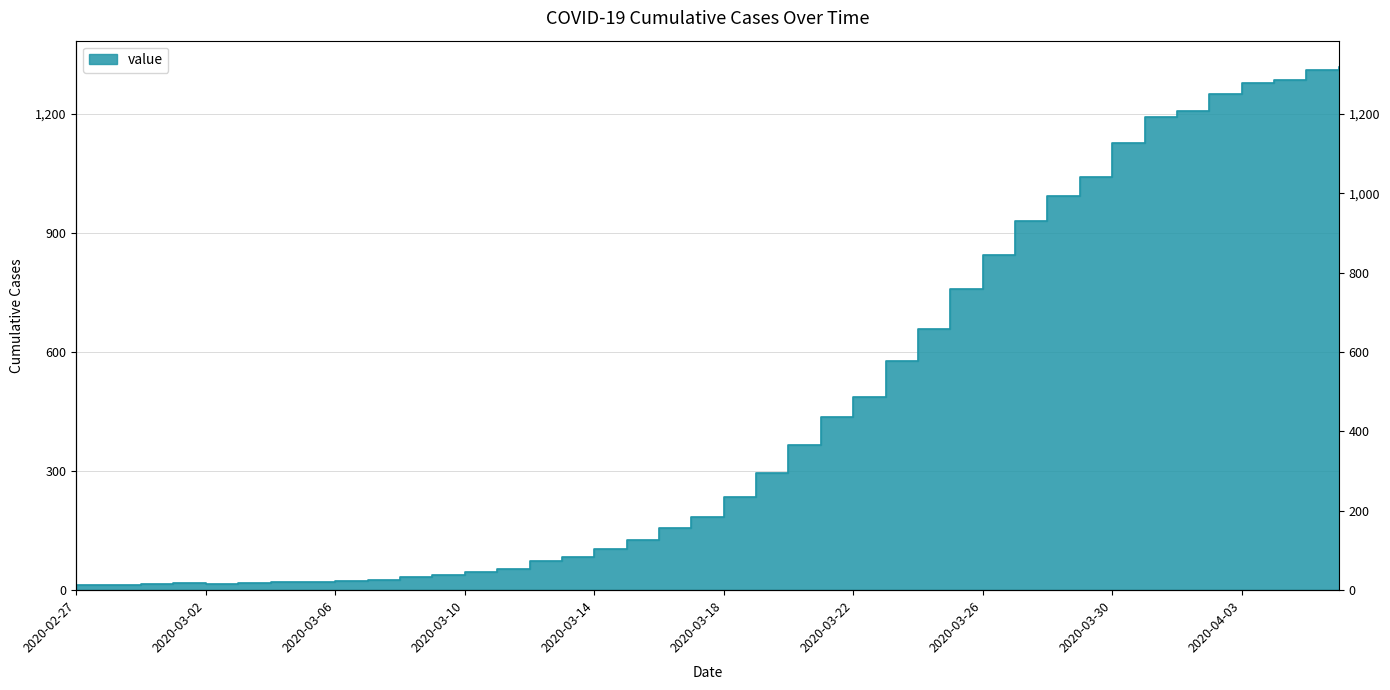

Reading left to right, list all the values displayed in this chart.

2020-02-27=13	2020-02-28=14	2020-02-29=15	2020-03-01=17	2020-03-02=16	2020-03-03=18	2020-03-04=21	2020-03-05=21	2020-03-06=24	2020-03-07=26	2020-03-08=32	2020-03-09=38	2020-03-10=47	2020-03-11=54	2020-03-12=74	2020-03-13=84	2020-03-14=103	2020-03-15=127	2020-03-16=157	2020-03-17=185	2020-03-18=236	2020-03-19=296	2020-03-20=367	2020-03-21=437	2020-03-22=488	2020-03-23=578	2020-03-24=658	2020-03-25=759	2020-03-26=846	2020-03-27=930	2020-03-28=994	2020-03-29=1042	2020-03-30=1126	2020-03-31=1192	2020-04-01=1208	2020-04-02=1251	2020-04-03=1279	2020-04-04=1285	2020-04-05=1312	2020-04-06=1319